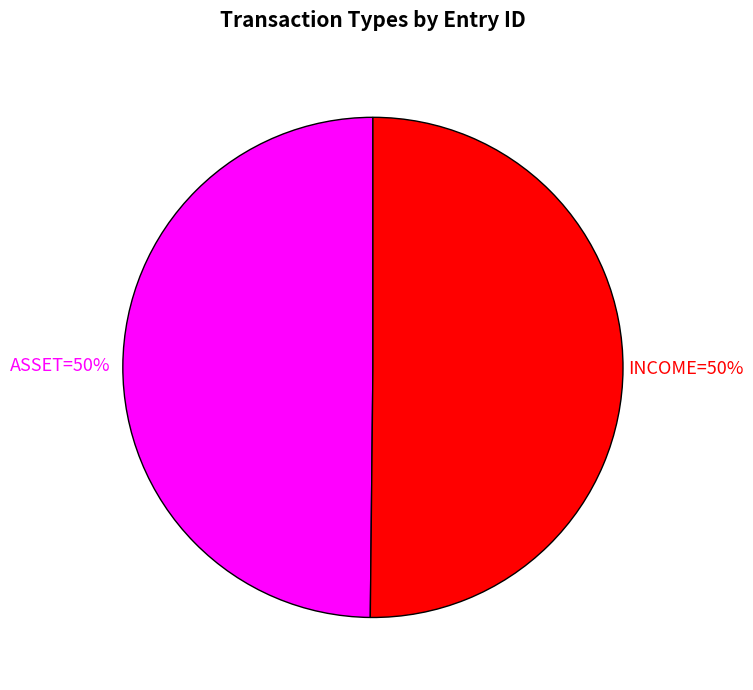

To the nearest percent, what is the average slice percentage?

50%